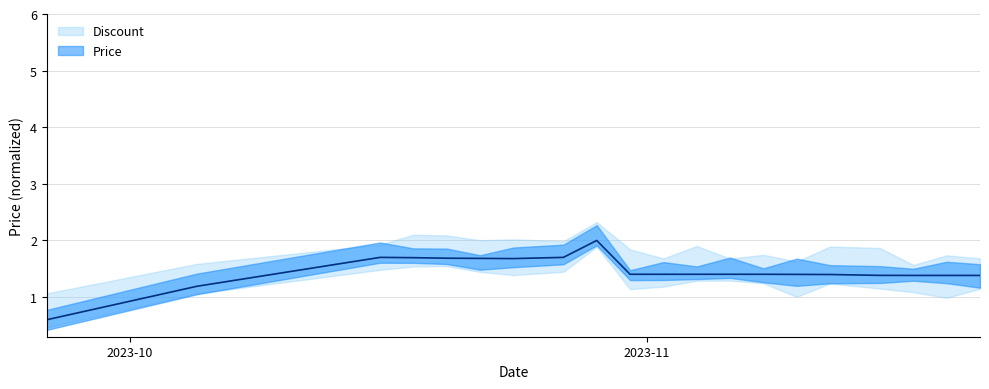

Reading left to right, transcribe all the data shown in this chart.

2023-09-26=0.6	2023-10-05=1.2	2023-10-16=1.7	2023-10-18=1.7	2023-10-20=1.7	2023-10-22=1.7	2023-10-24=1.7	2023-10-27=1.7	2023-10-29=2.0	2023-10-31=1.4	2023-11-02=1.4	2023-11-04=1.4	2023-11-06=1.4	2023-11-08=1.4	2023-11-10=1.4	2023-11-12=1.4	2023-11-15=1.4	2023-11-17=1.4	2023-11-19=1.4	2023-11-21=1.4